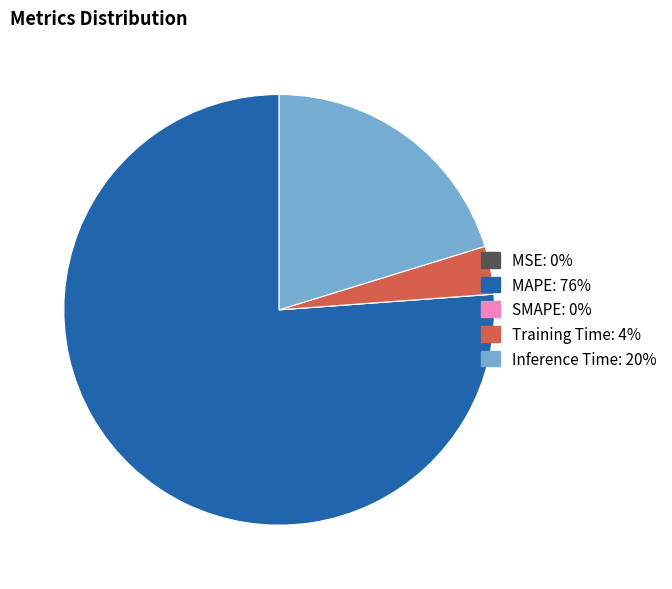

The Training Time slice represents 11% of the pie. True or false?

False